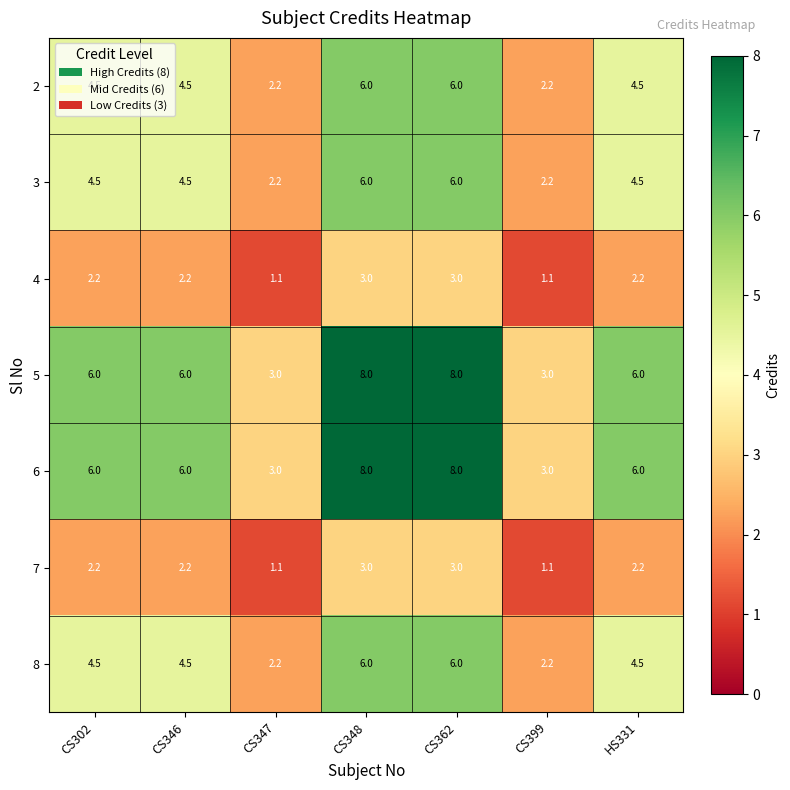

What is the approximate value of 5 at CS346?

6.0